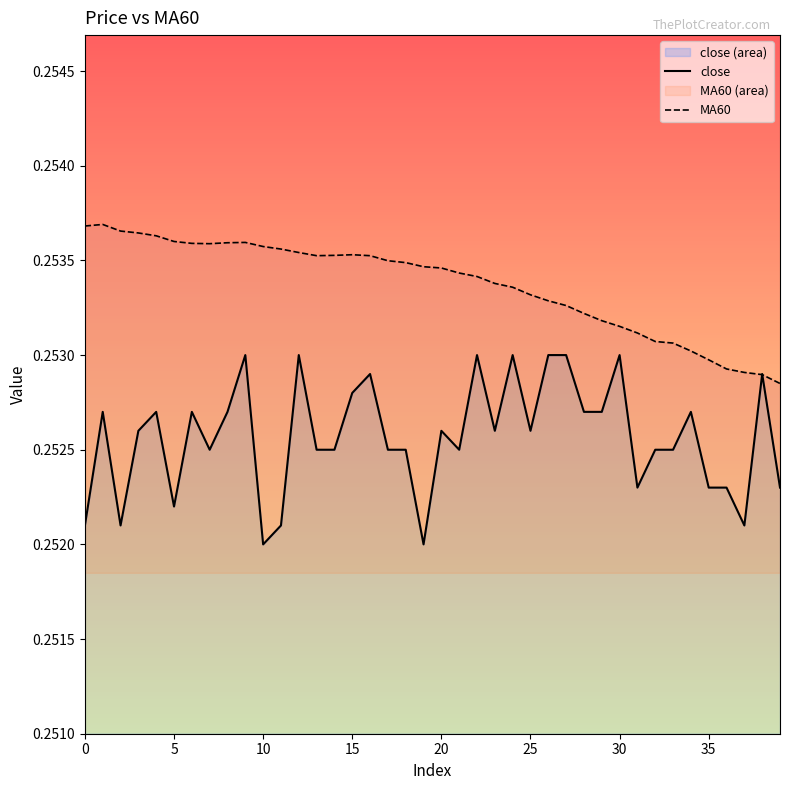

In close, how many points are lower than both neighbors (excluding endpoints)?

10